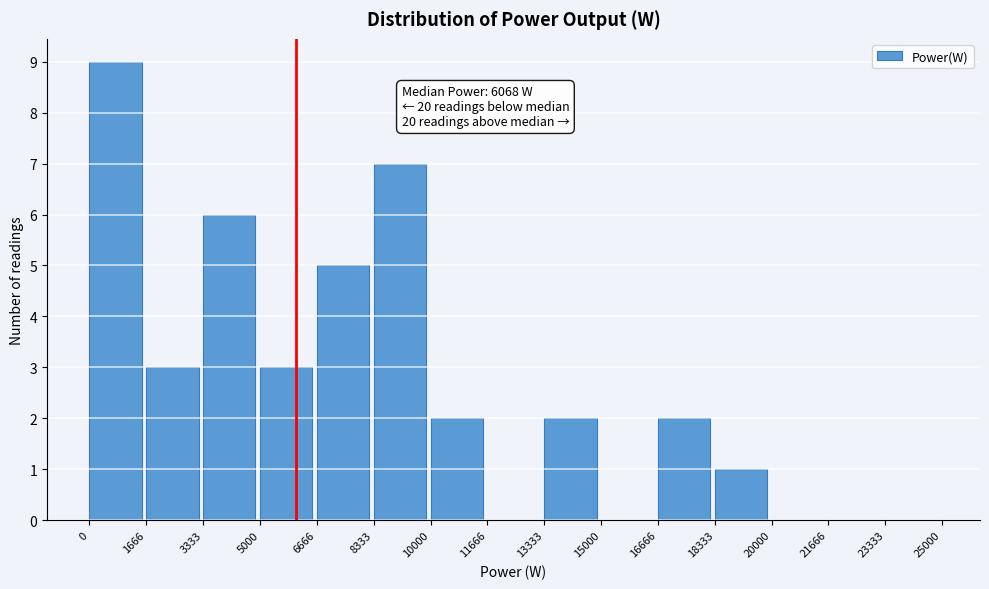

Over which range of the x-axis is the bar tallest?

0 to 1666